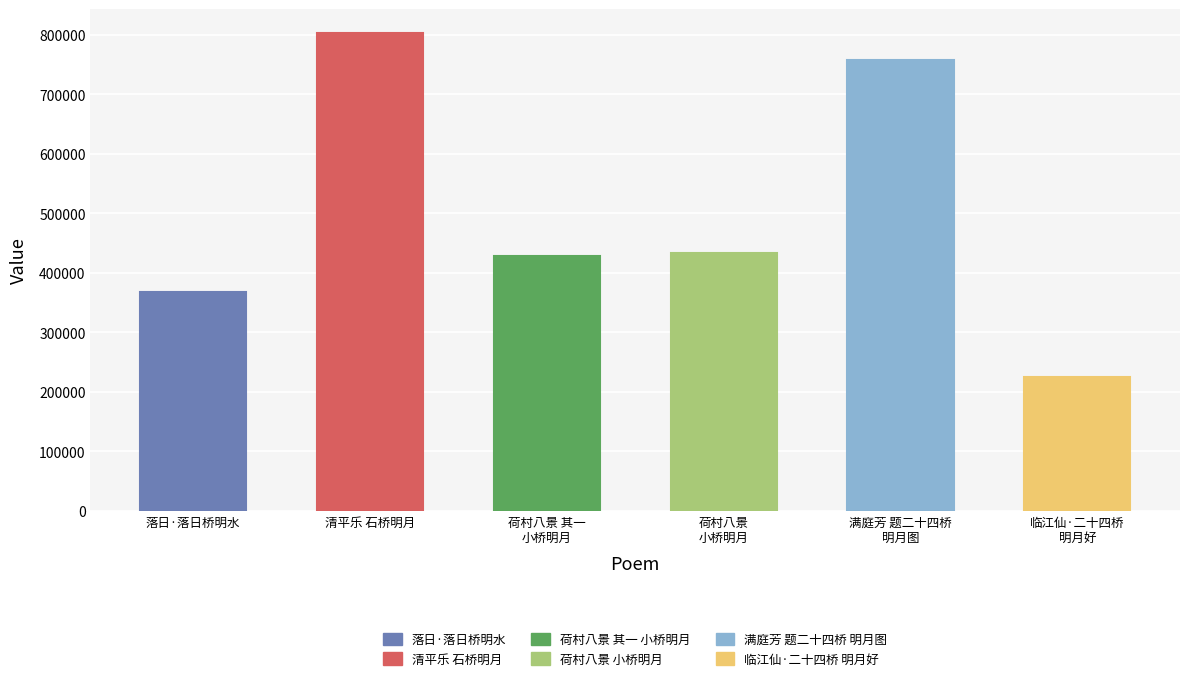

Which label corresponds to the largest value in the chart?

清平乐 石桥明月